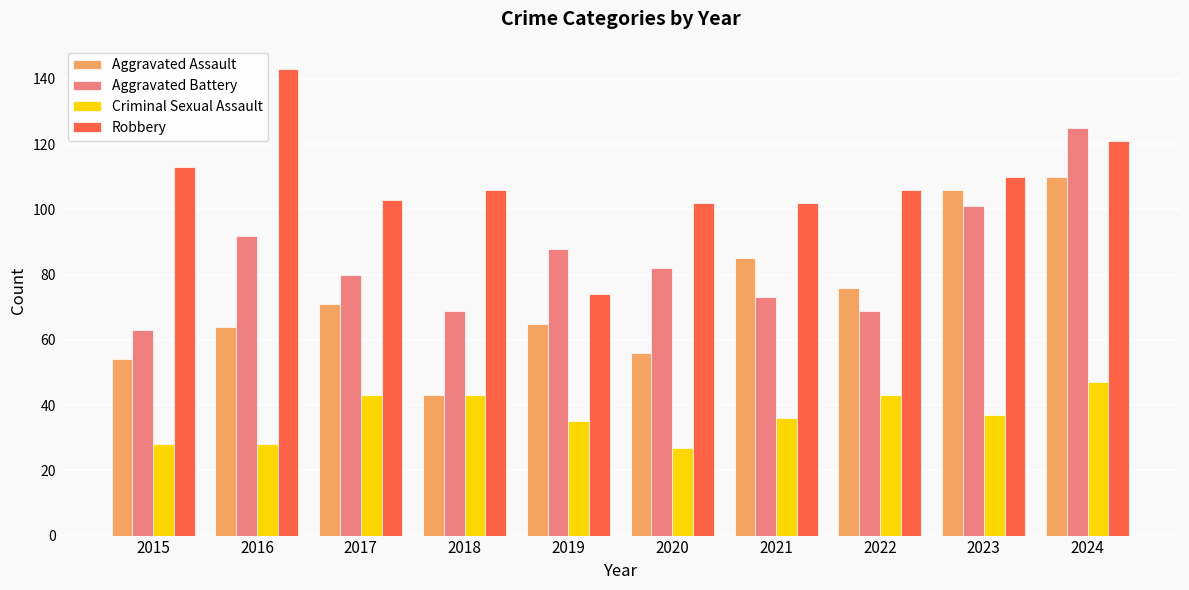

How many bars are there in each group?

4